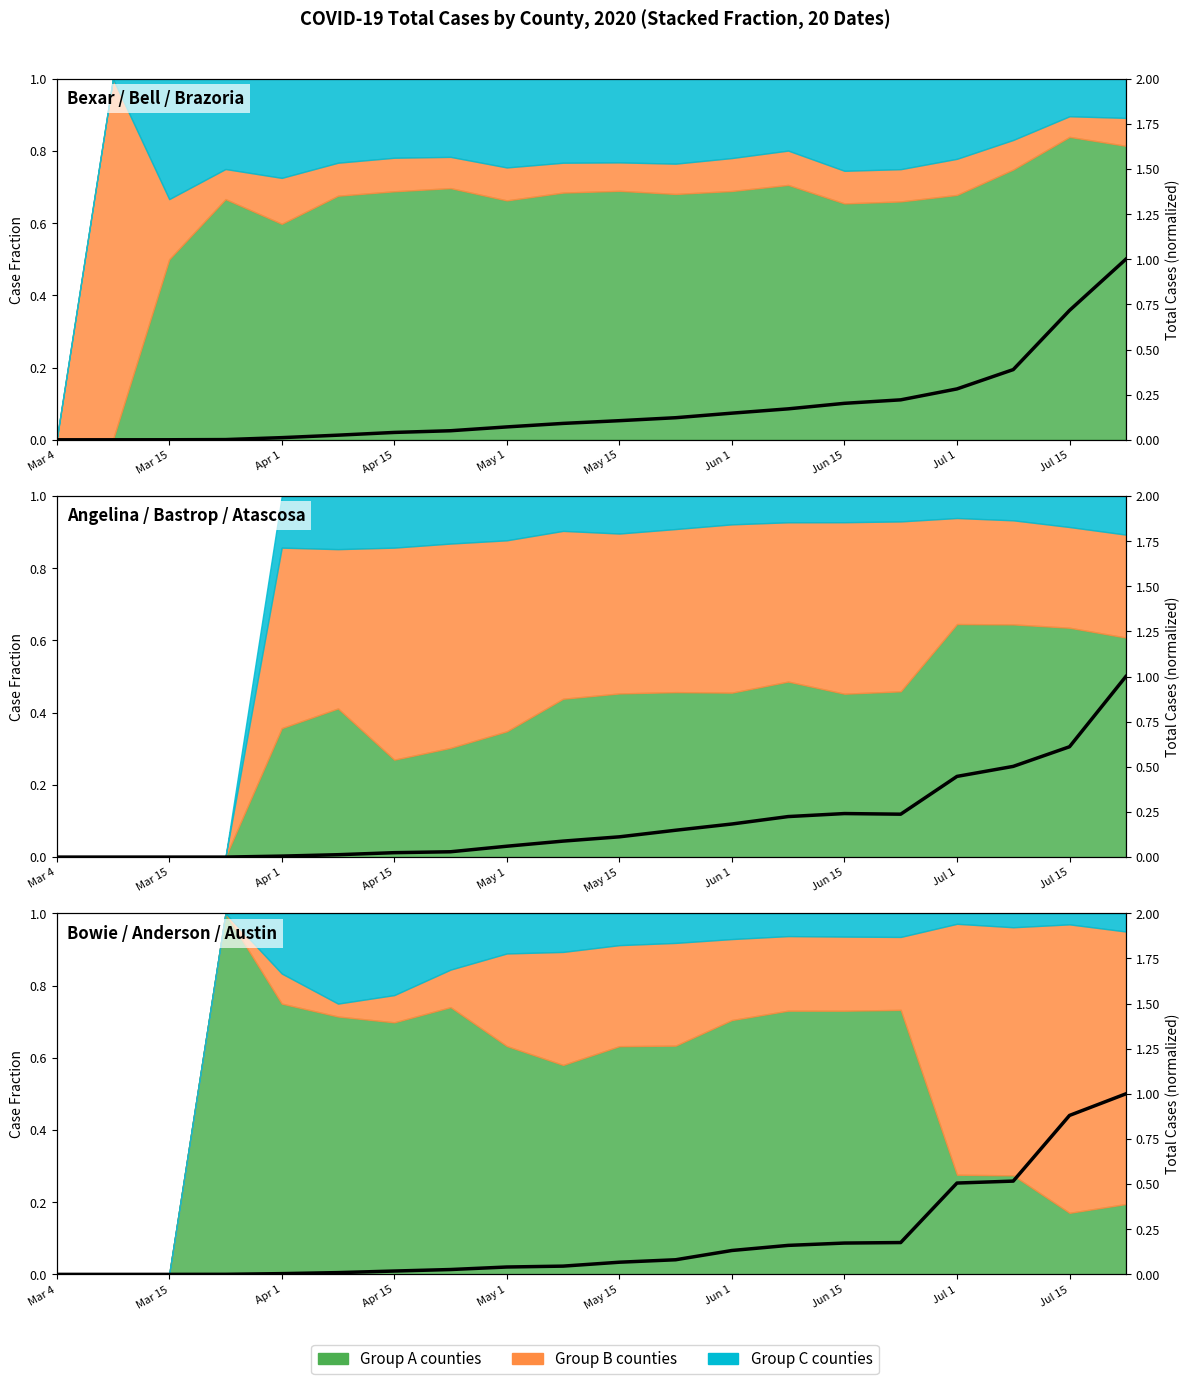

How many values are above zero?

17